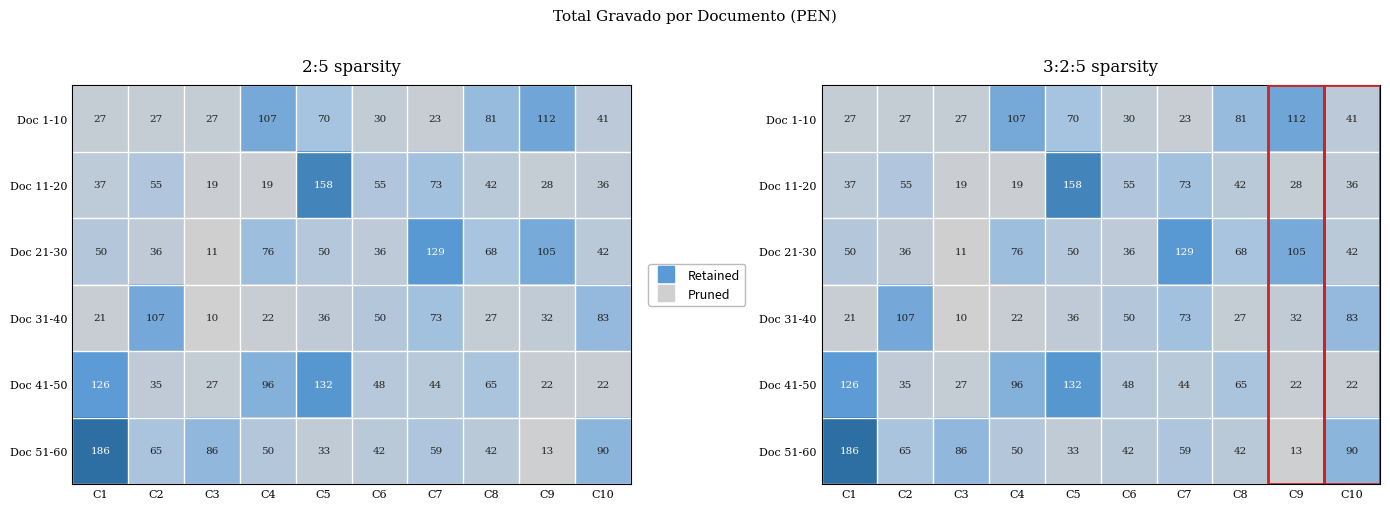

Is it true that Doc 51-60 equals 41.6 at C3?

False